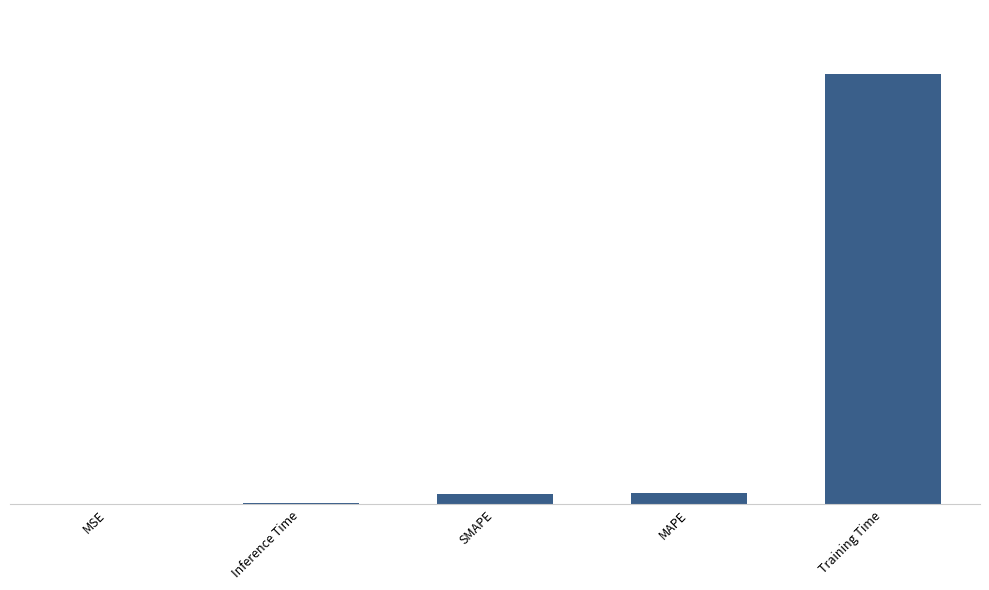

Are the bars horizontal?

No